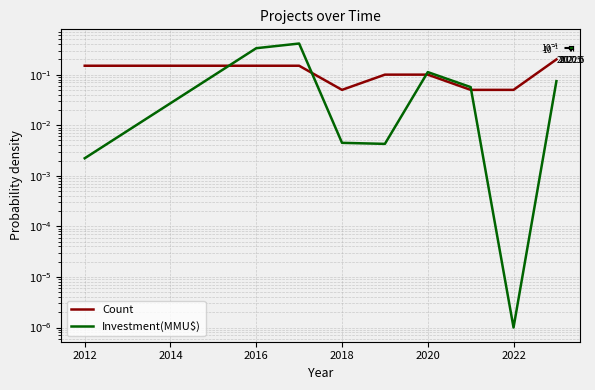

What is the highest value of the Count series?

0.2